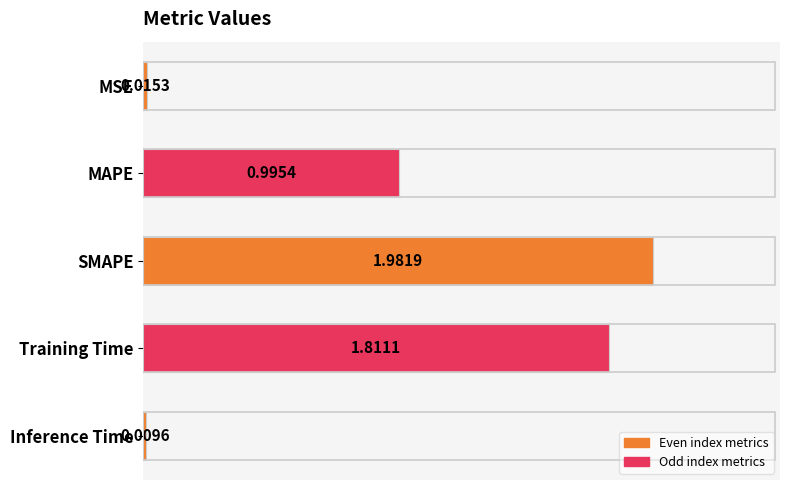

How many bars are there in total?

5